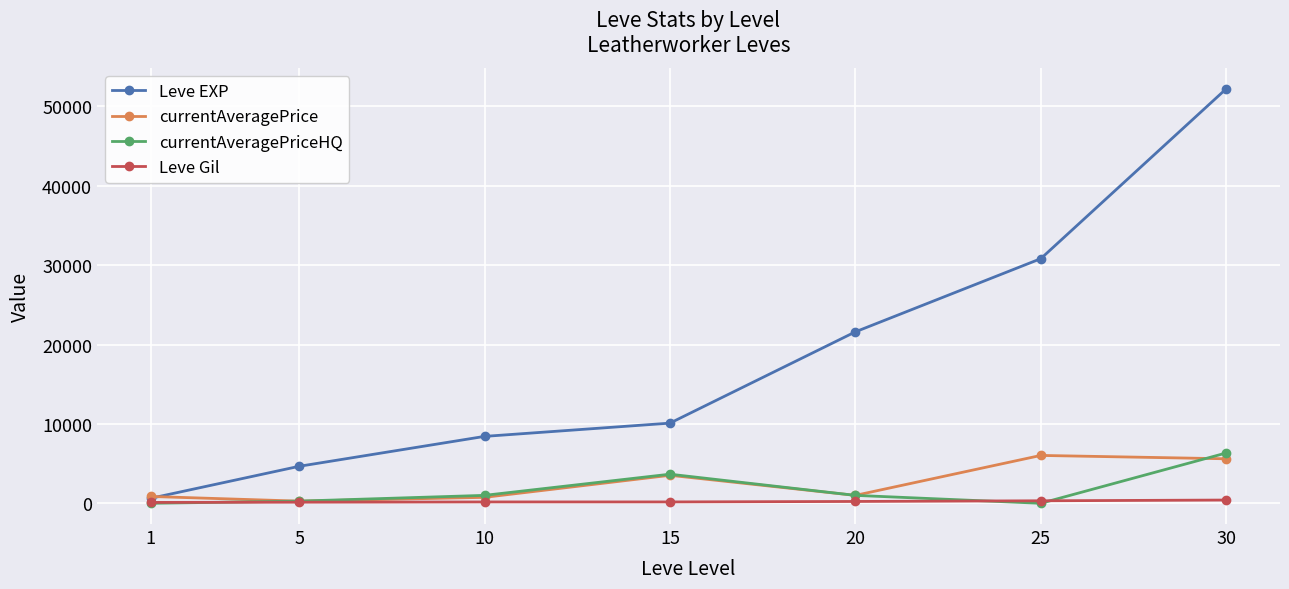

Is the value of currentAveragePrice at 15 greater than the value of Leve Gil at 30?

Yes